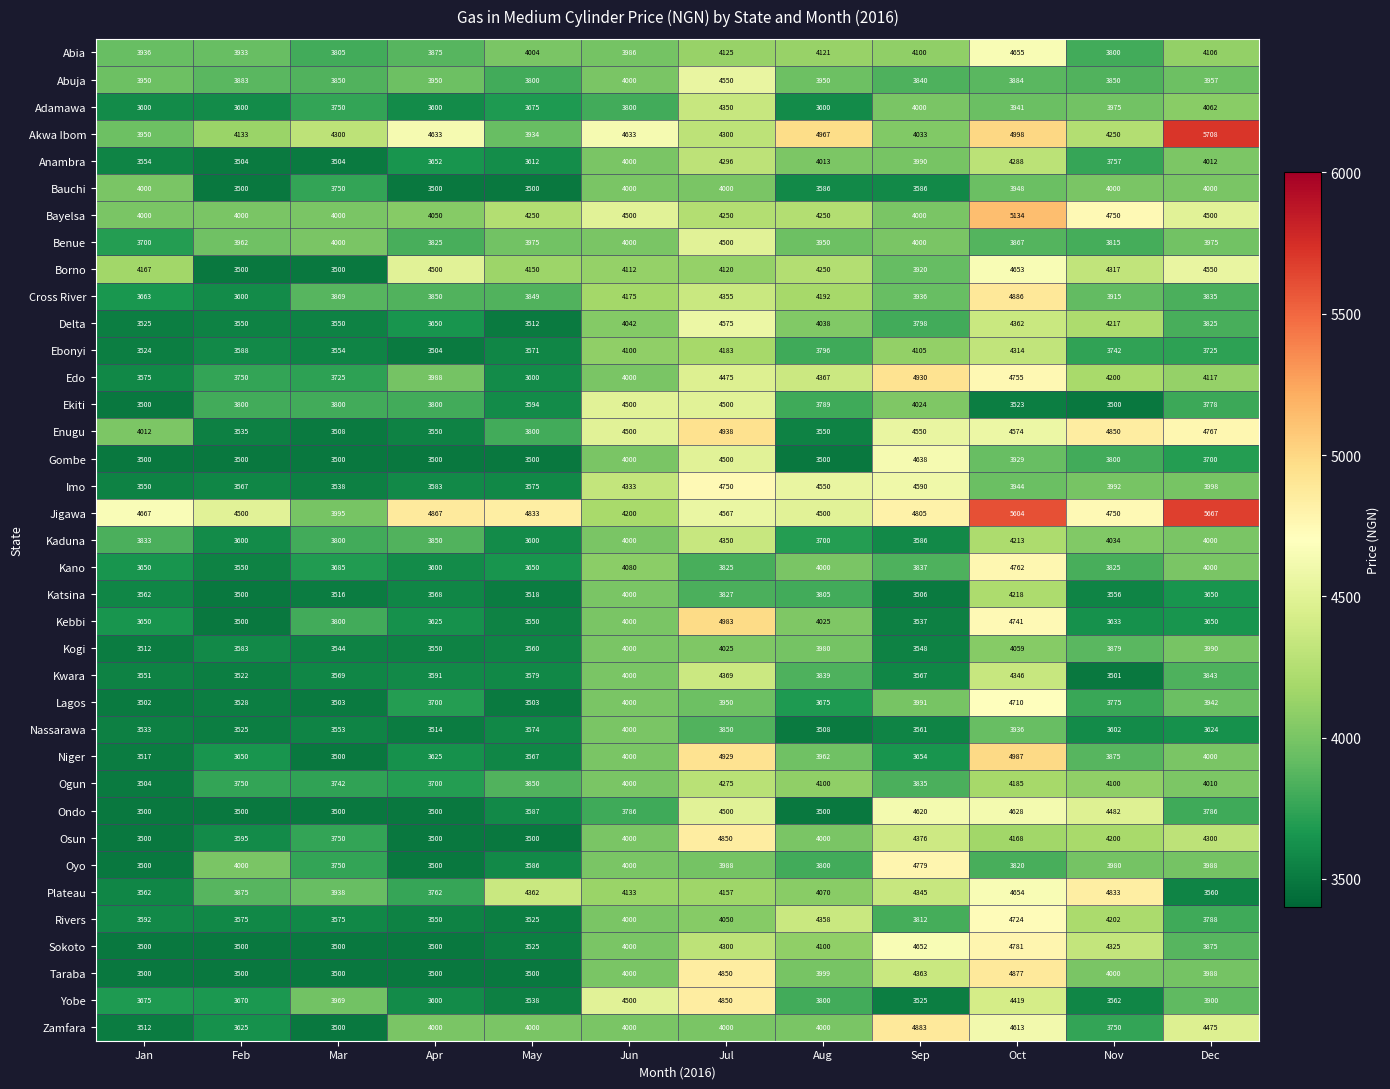

What is the spread (max minus min) of values at Feb?

1000